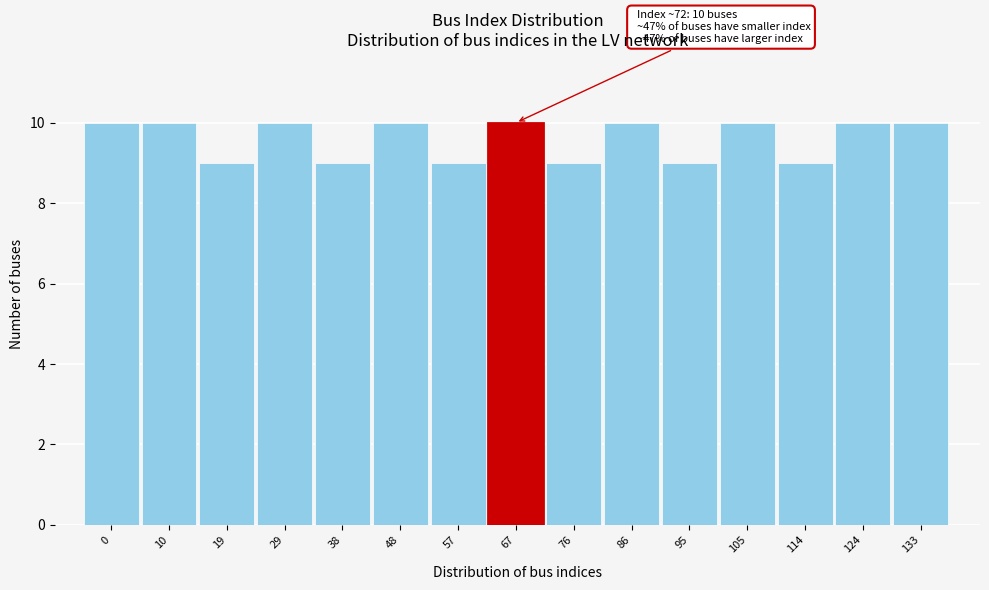

Reading left to right, transcribe all the data shown in this chart.

0=10	10=10	19=9	29=10	38=9	48=10	57=9	67=10	76=9	86=10	95=9	105=10	114=9	124=10	133=10